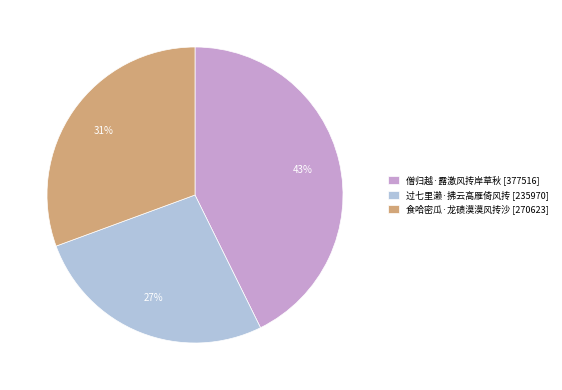

Is there a majority slice in this chart?

No